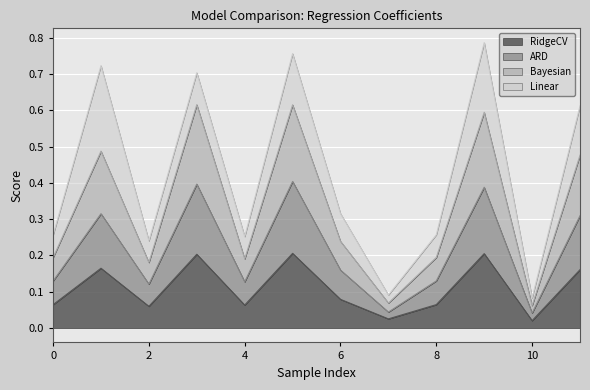

The ARD series shows 0.5 at 1. True or false?

False